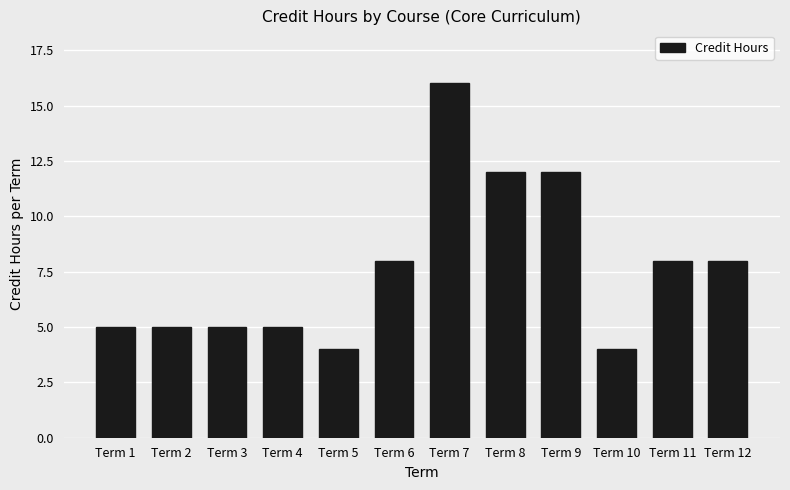

What value does the data have at Term 8?

12